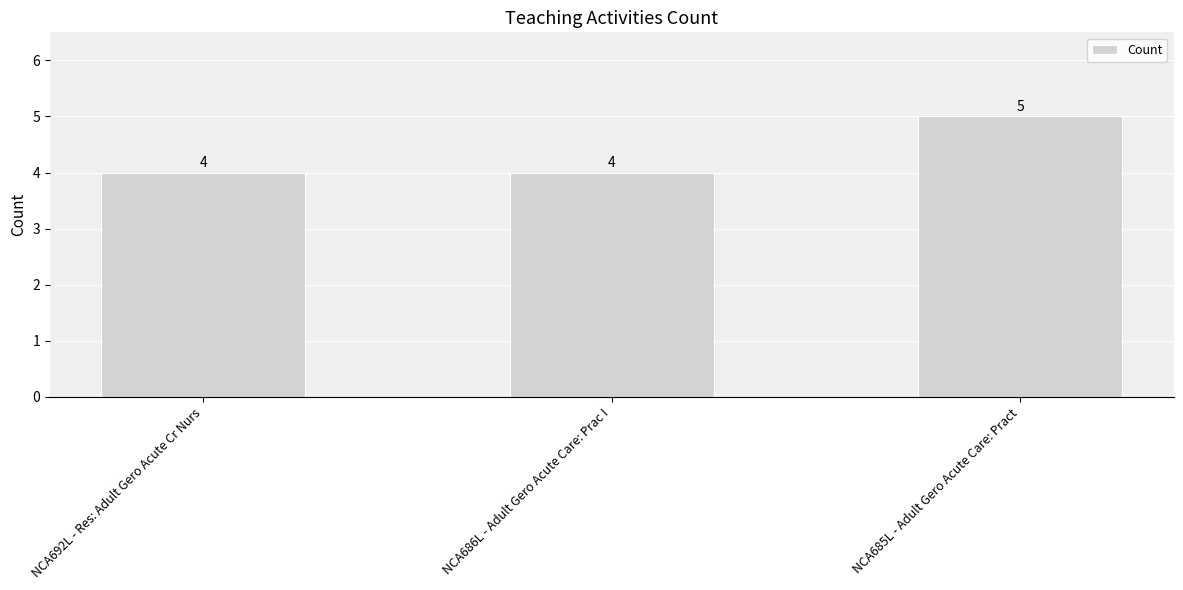

What position from the left is NCA686L - Adult Gero Acute Care: Prac I?

2